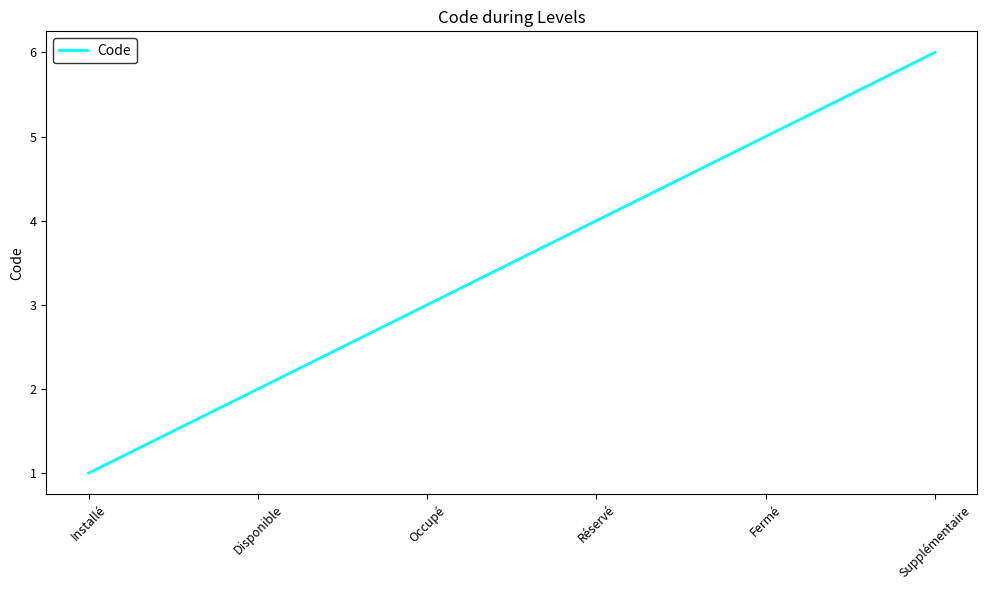

How many categories are shown in the chart?

6